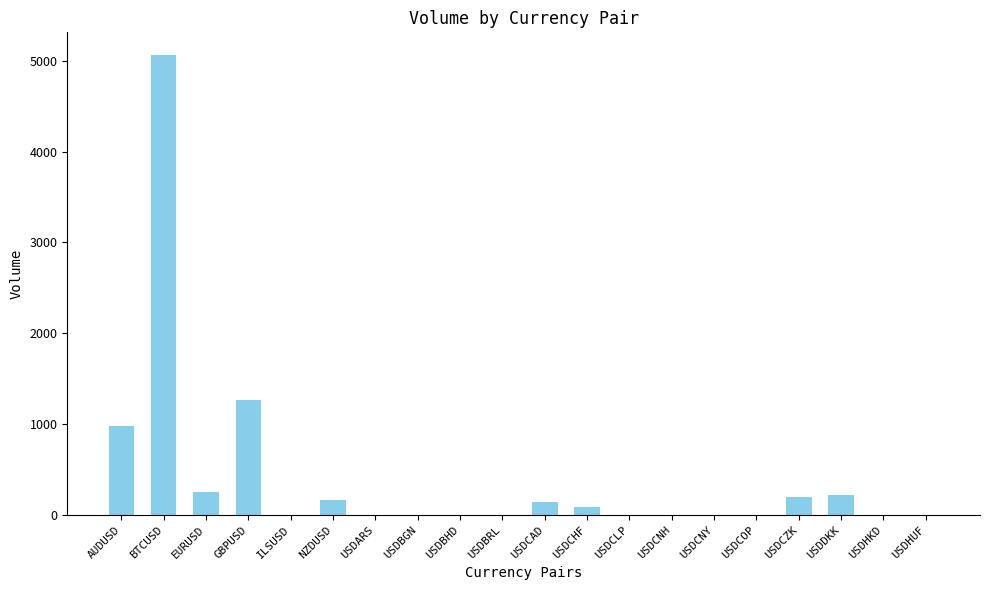

What is the difference between the values at USDARS and USDCHF?

86